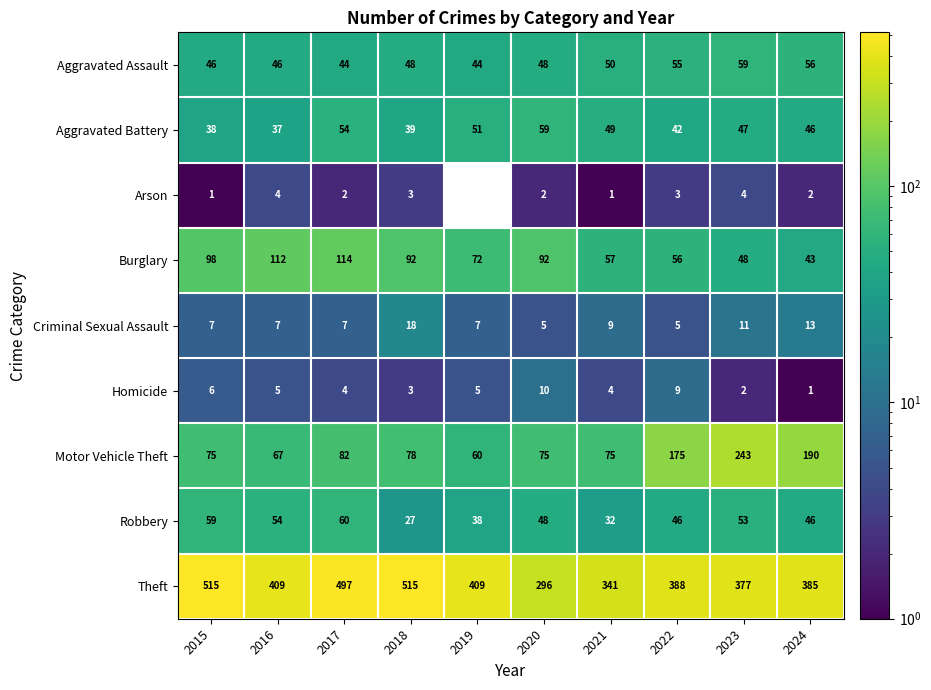

At which label does Burglary first exceed 92?

2015